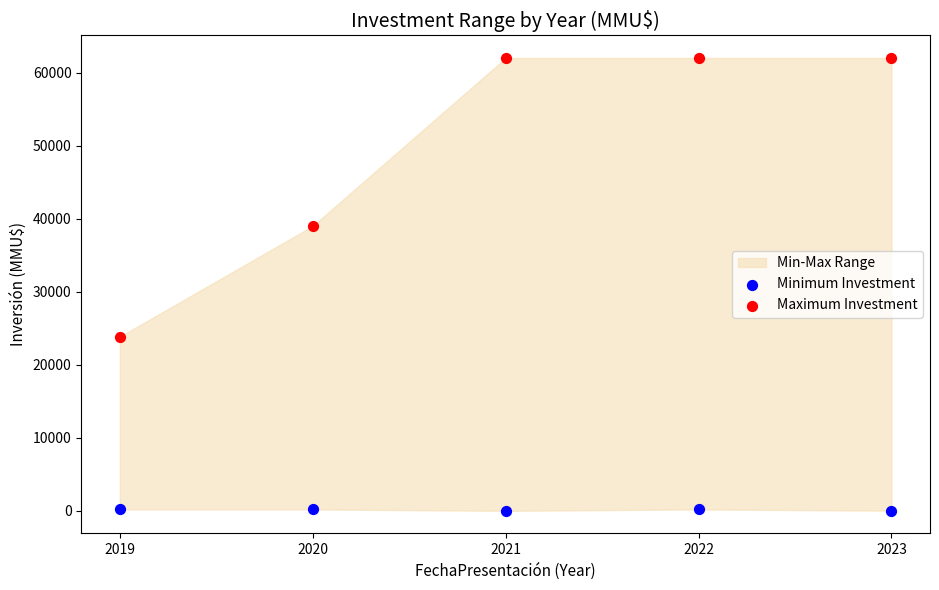

Across all data points, what is the range of Y values (max minus min)?

61994